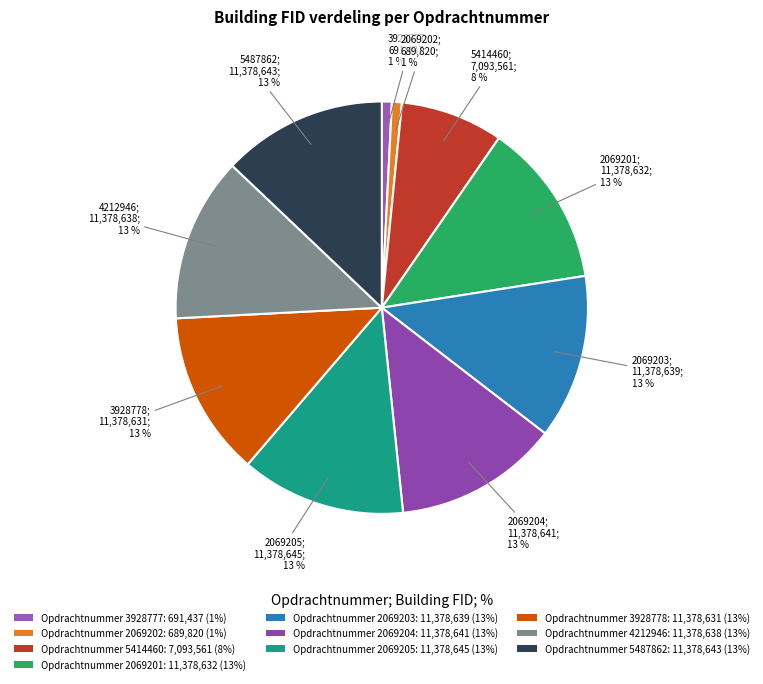

How many slices are in this pie chart?

10